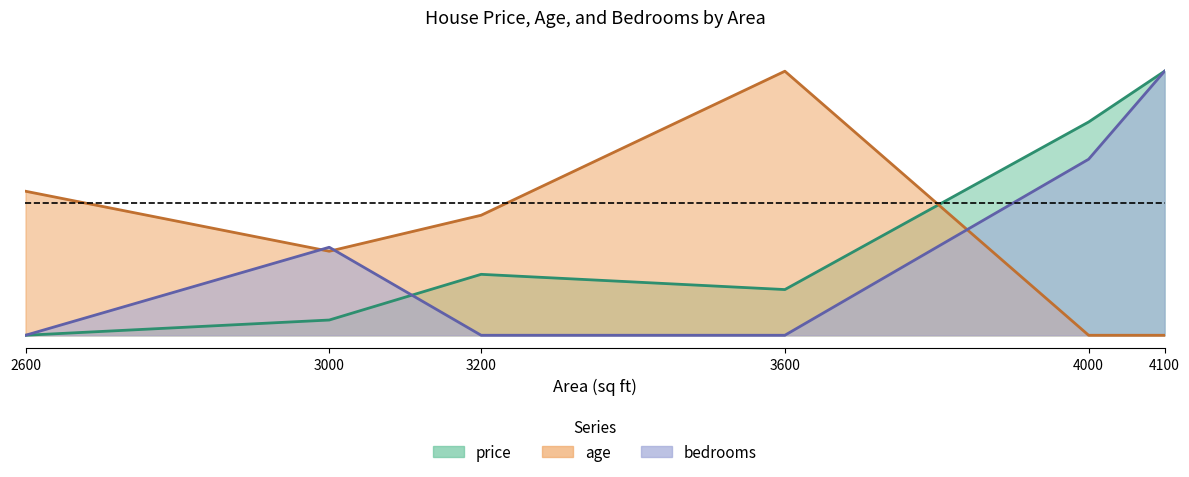

Which series changed the most between 3600 and 4000?

age